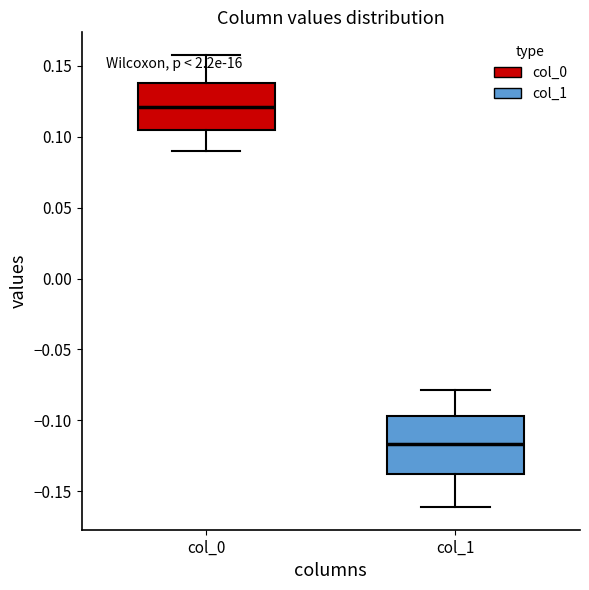

Where does the lower whisker of the box for col_0 end on the y-axis? The values are not printed on the chart, so give them approximately, as read against the axis.

0.090